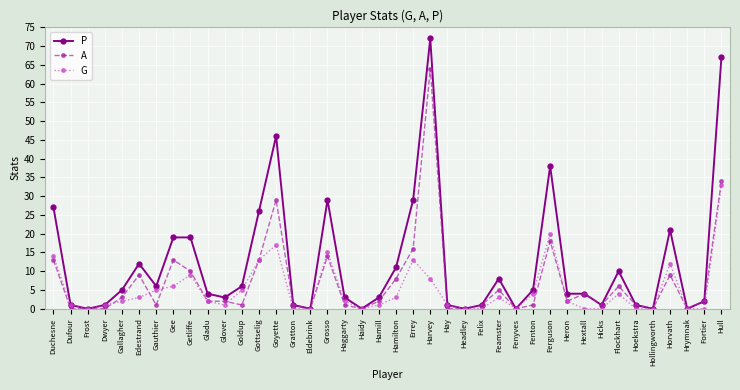

At which category is the sum across all series the highest?

Harvey